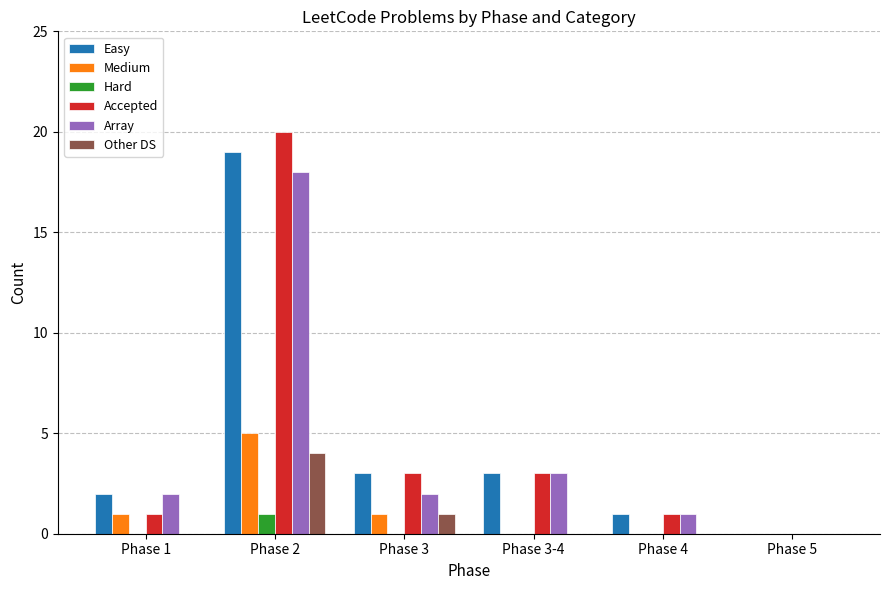

At which category is the sum across all series the highest?

Phase 2